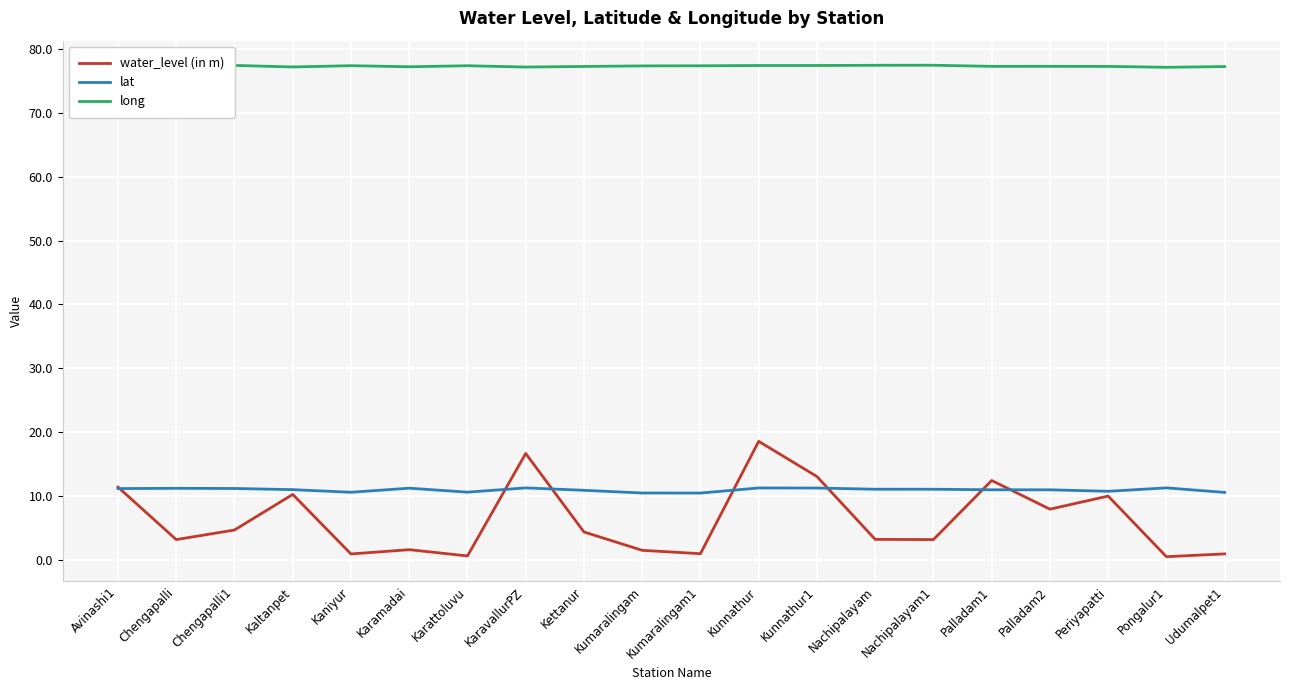

What is the greatest value displayed?

77.5